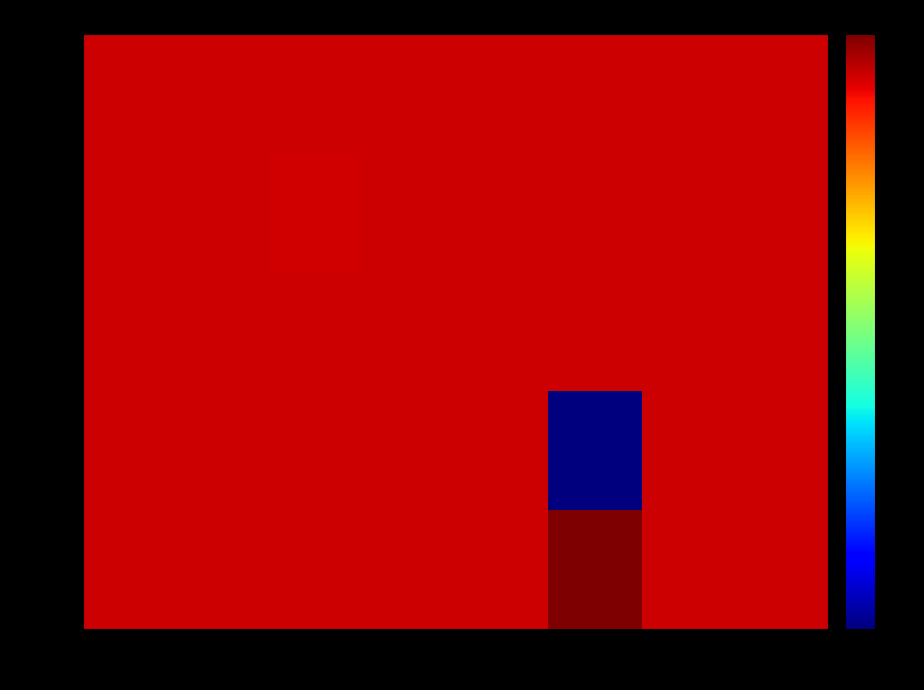

Reading left to right, list all the values displayed in this chart.

Port0: Pin0=0.5	Pin1=0.5	Pin2=0.5	Pin3=0.5	Pin4=0.5	Pin5=0.5	Pin6=0.5	Pin7=0.5
Port1: Pin0=0.5	Pin1=0.5	Pin2=0.5	Pin3=0.5	Pin4=0.5	Pin5=0.5	Pin6=0.5	Pin7=0.5
Port2: Pin0=0.5	Pin1=0.5	Pin2=0.5	Pin3=0.5	Pin4=0.5	Pin5=0.5	Pin6=0.5	Pin7=0.5
Port3: Pin0=0.5	Pin1=0.5	Pin2=0.5	Pin3=0.5	Pin4=0.5	Pin5=0.2	Pin6=0.5	Pin7=0.5
Port4: Pin0=0.5	Pin1=0.5	Pin2=0.5	Pin3=0.5	Pin4=0.5	Pin5=0.5	Pin6=0.5	Pin7=0.5